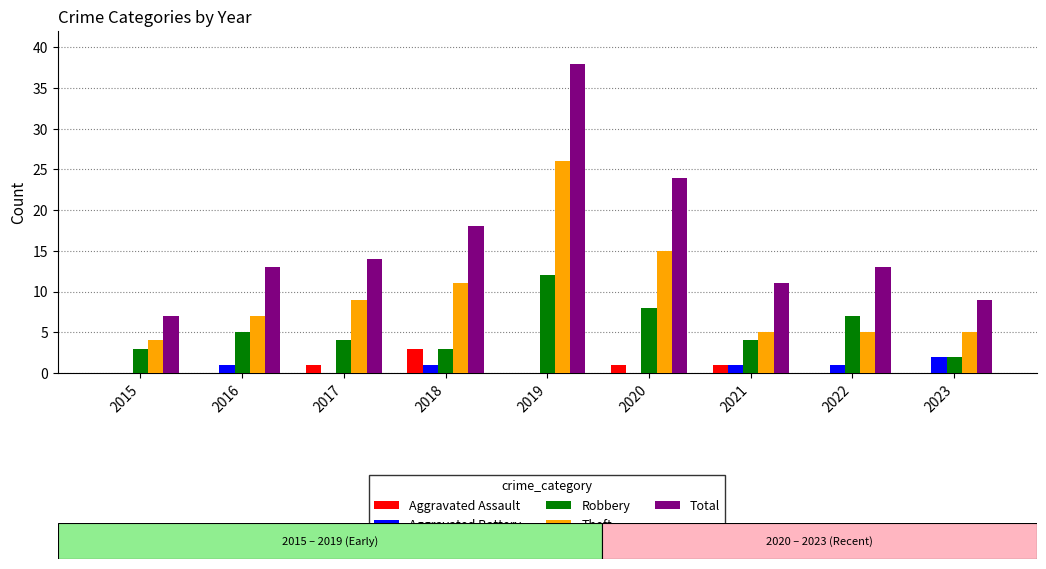

Count the number of data series in this chart.

5